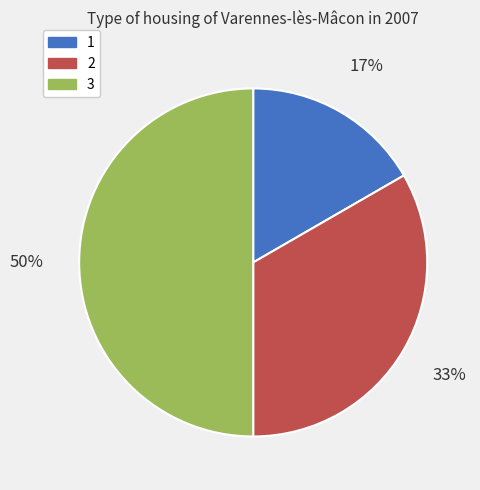

To the nearest percent, what percentage of the pie is 3?

50%